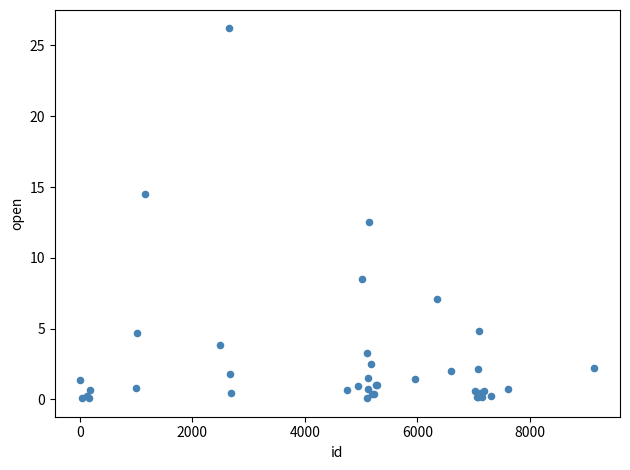

What Y value in the scatter plot is closest to 13?

12.5